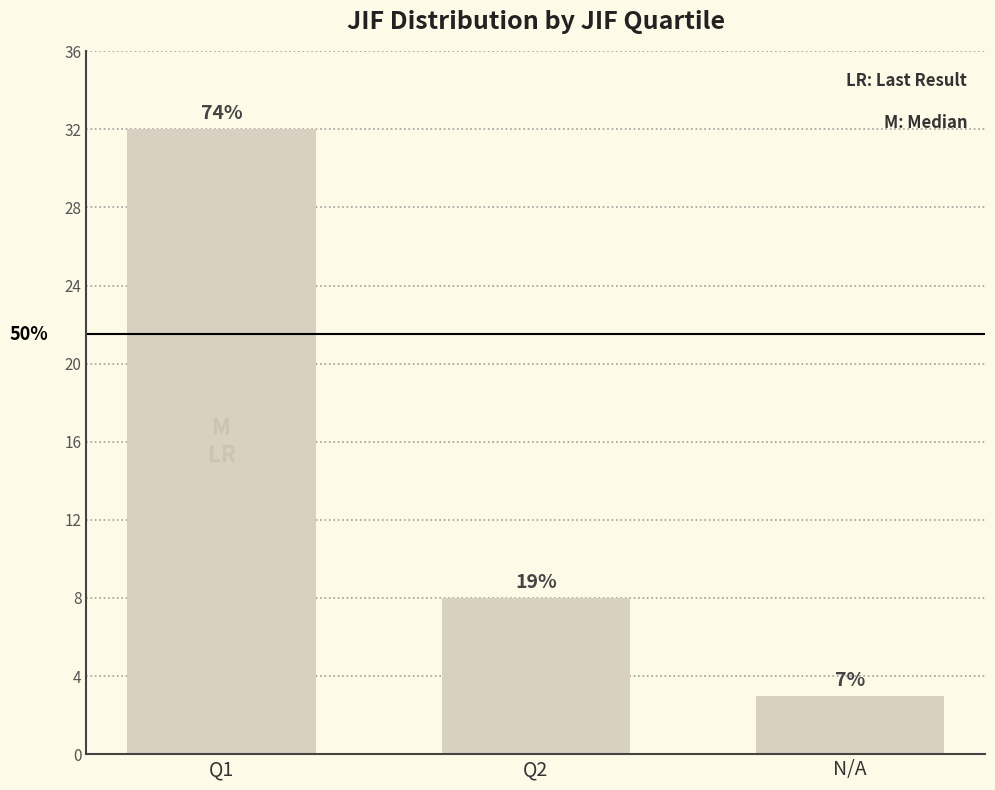

Which has a higher value, Q1 or Q2?

Q1